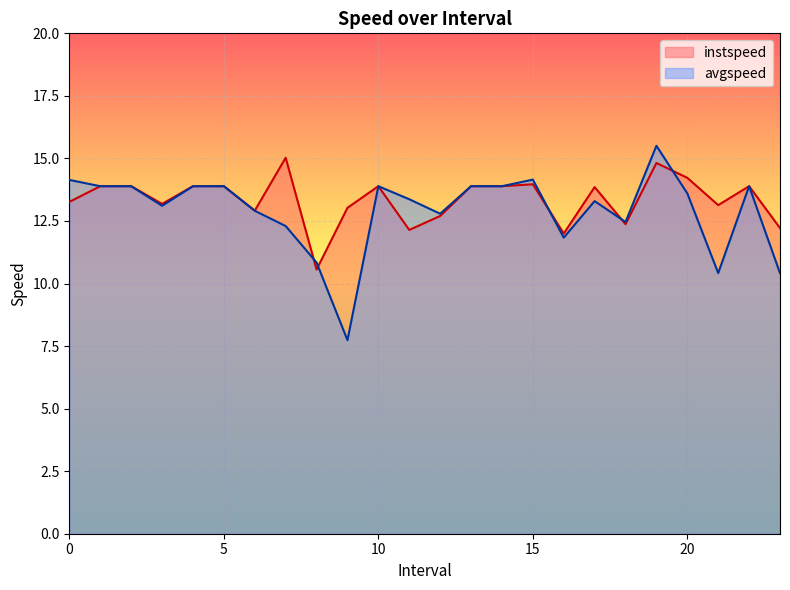

Which has a higher value, 6.0 or 16.0?

6.0